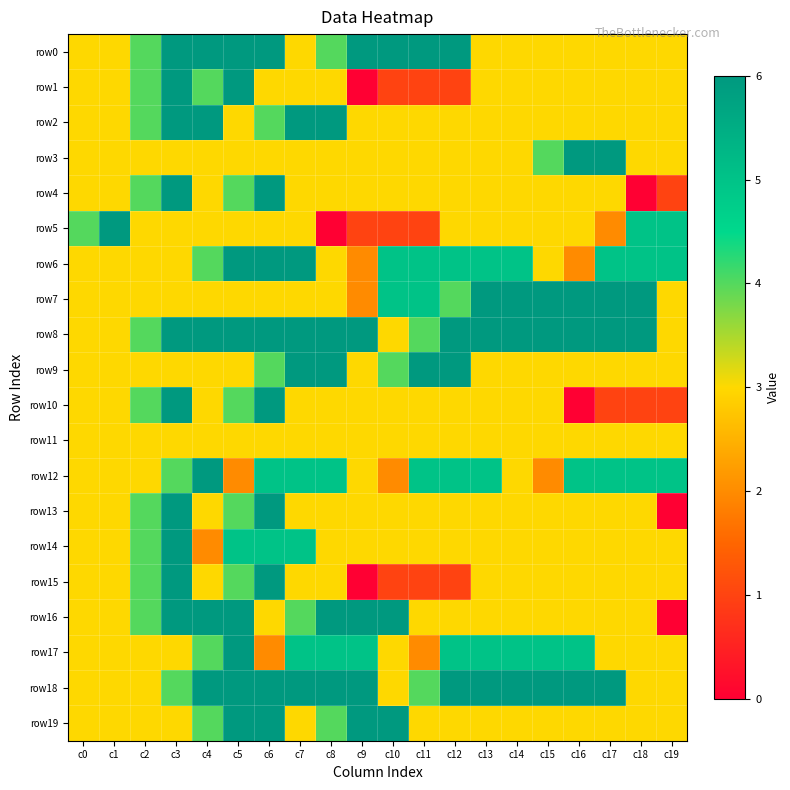

Between c5 and c16, which series saw the biggest shift?

row6